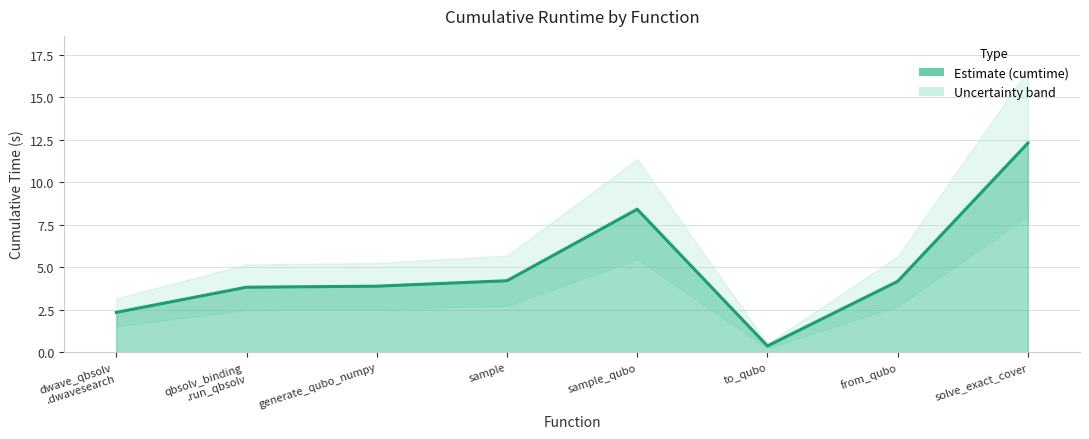

What is the approximate value at solve_exact_cover?

12.3